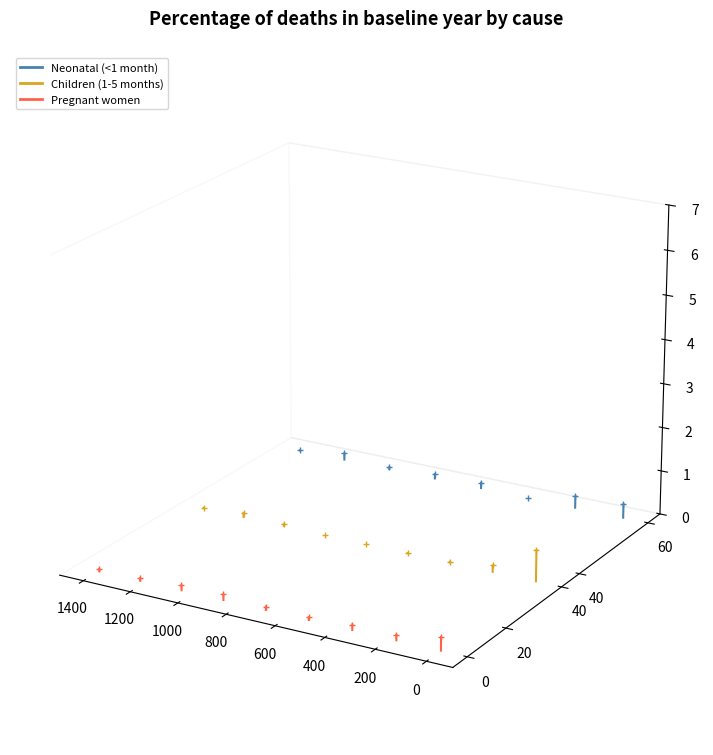

Between 1400 and 1200, which series saw the biggest shift?

Pregnant women